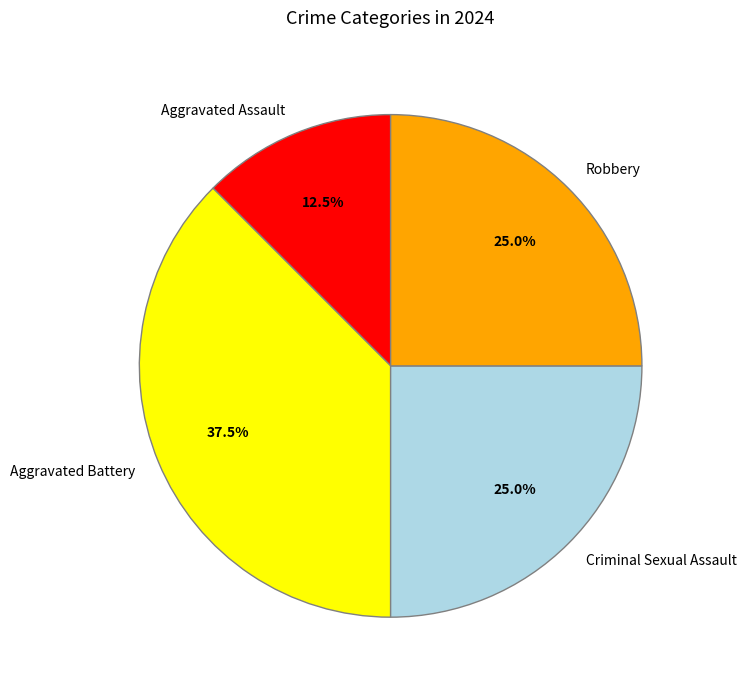

Approximately how many times larger is the value at Robbery compared to Aggravated Battery?

0.7